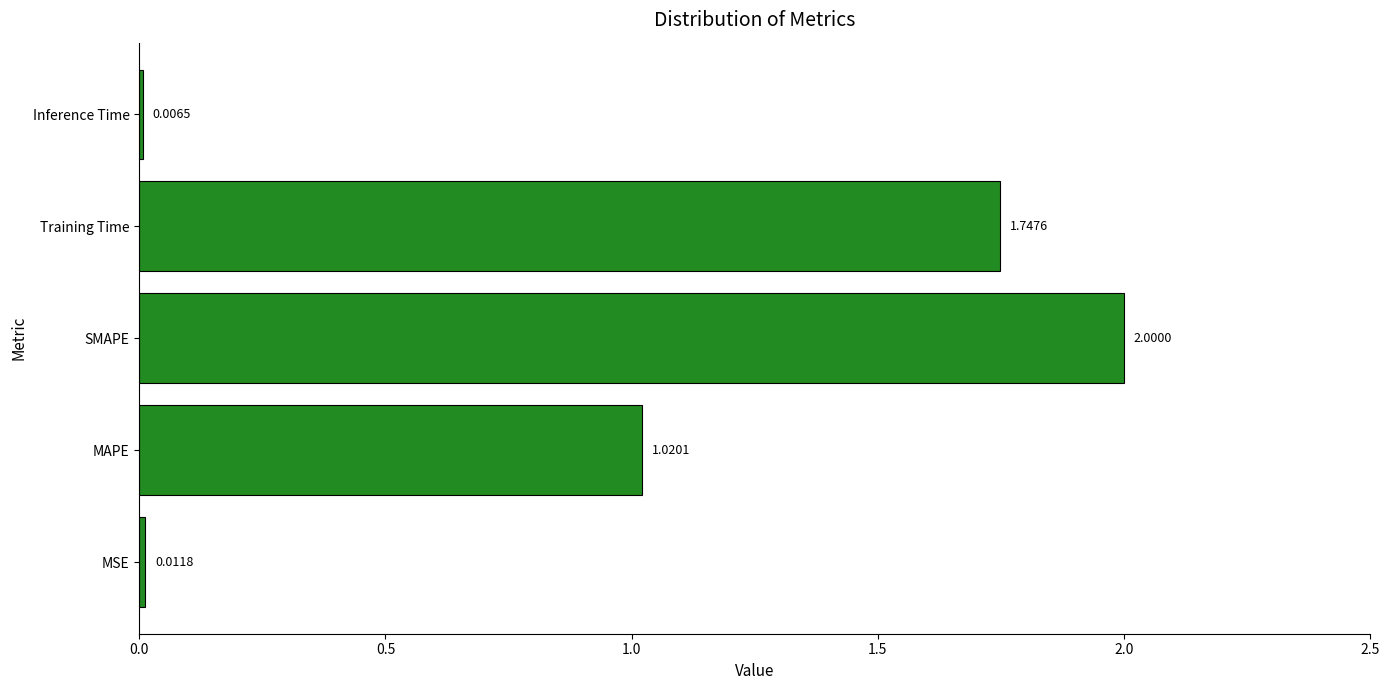

Which label corresponds to the largest value in the chart?

SMAPE